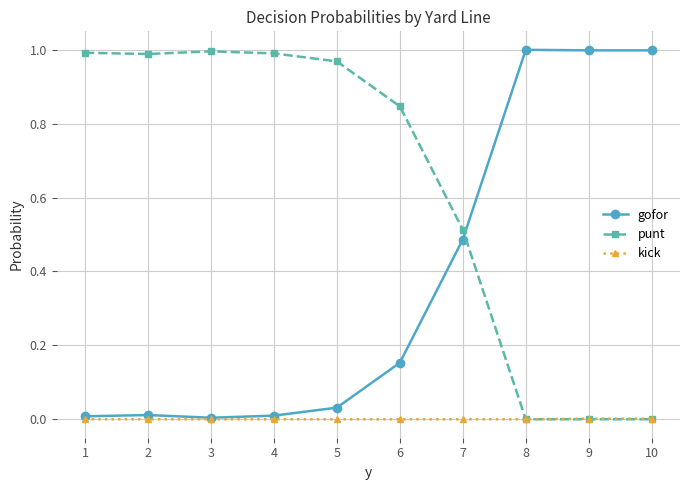

How many distinct data groups are displayed?

3